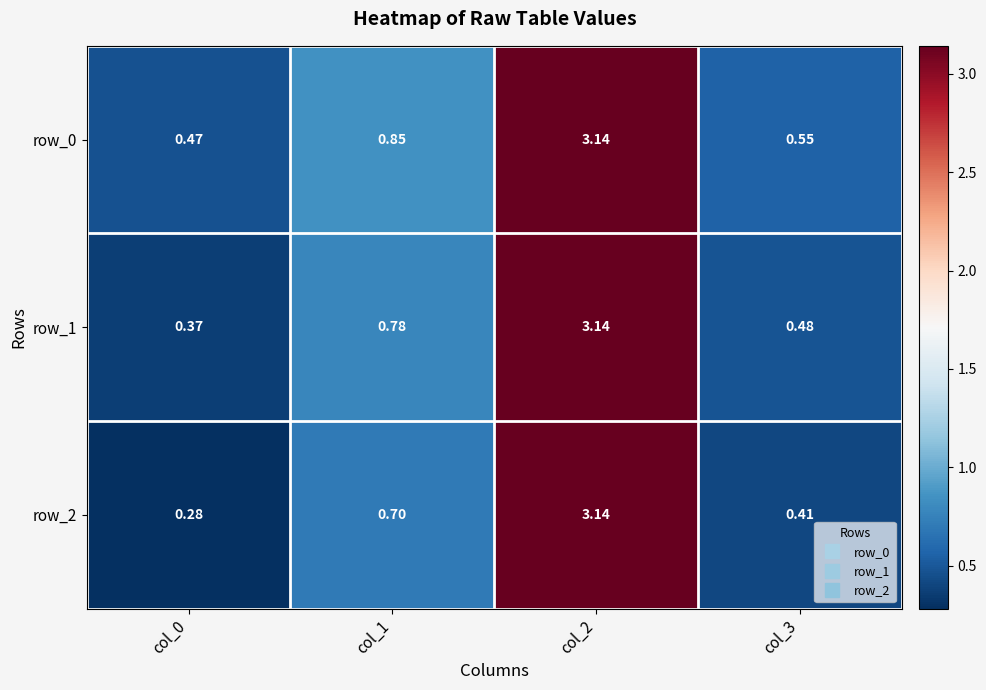

Is the value of row_0 at col_2 greater than the value of row_1 at col_0?

Yes